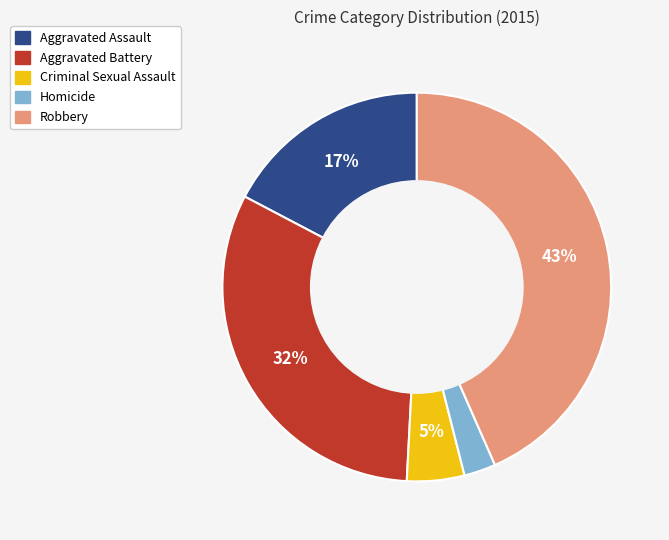

Is Aggravated Battery the majority of the pie?

No